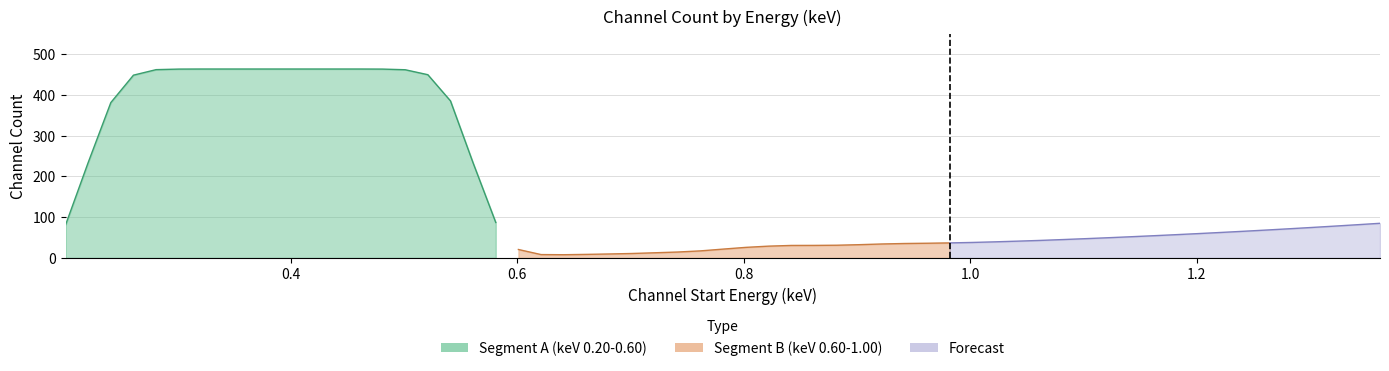

Reading right to left, transcribe all the data shown in this chart.

Segment A (keV 0.20-0.60): 87.0	233.0	385.3	449.6	461.8	463.4	463.5	463.5	463.5	463.5	463.5	463.5	463.5	463.5	463.4	462.0	448.5	381.2	234.1	80.8
Segment B (keV 0.60-1.00): 36.9	36.1	35.4	34.2	32.5	31.2	30.8	30.6	28.9	25.9	21.7	17.4	14.5	12.7	10.9	9.7	8.7	7.9	8.2	20.7
Forecast: 85.0	81.5	78.1	74.8	71.6	68.5	65.5	62.6	59.8	57.1	54.5	52.0	49.6	47.3	45.1	43.0	41.2	39.5	38.0	36.9